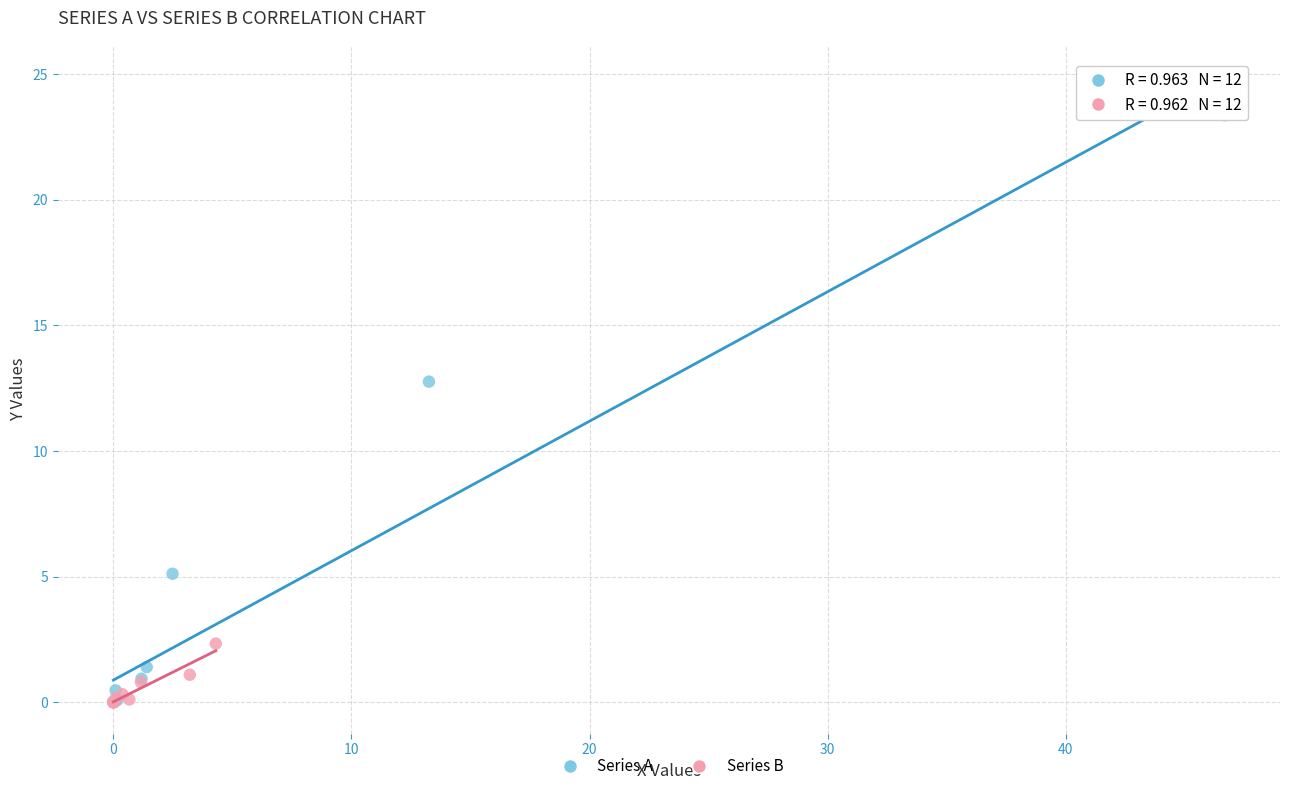

Which series reaches the maximum Y coordinate?

Series A